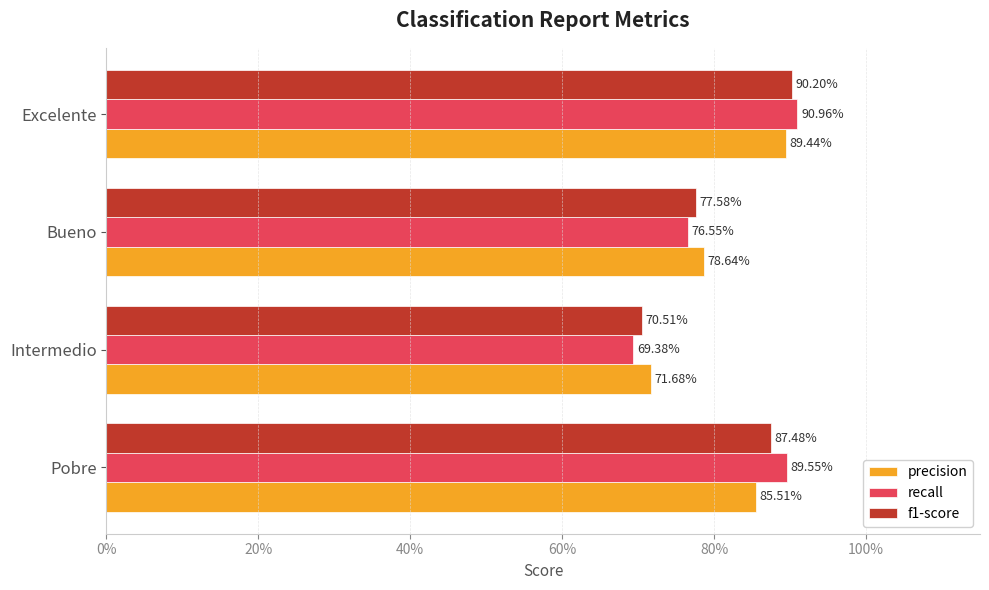

Which series has the largest total across all categories?

recall